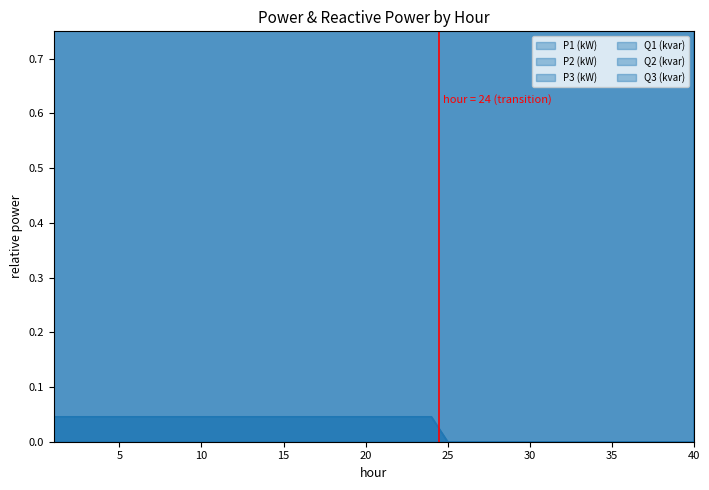

List the labels in order of P1 (kW) value, largest first.

1, 2, 3, 4, 5, 6, 7, 8, 9, 10, 11, 12, 13, 14, 15, 16, 17, 18, 19, 20, 21, 22, 23, 24, 25, 26, 27, 28, 29, 30, 31, 32, 33, 34, 35, 36, 37, 38, 39, 40